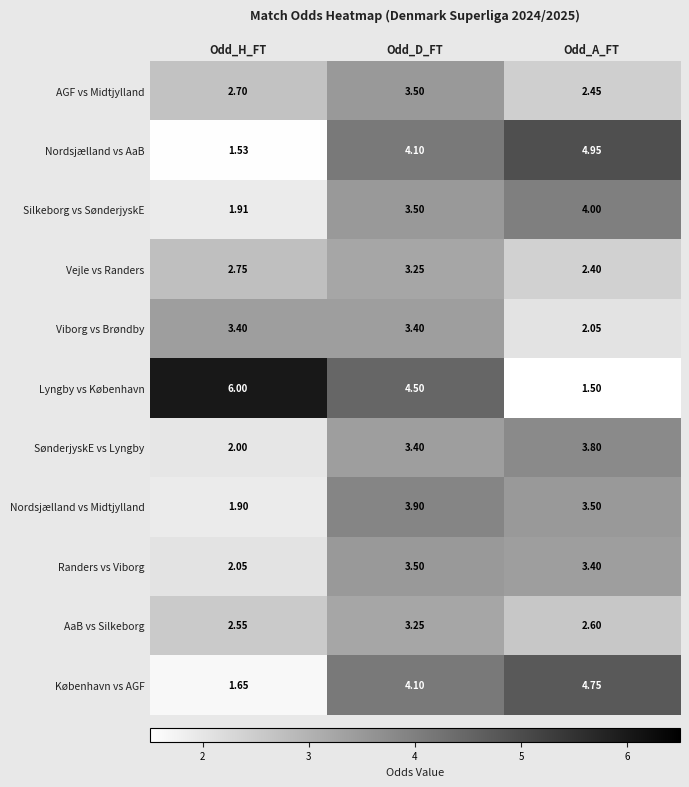

Which category has the lowest value in the Nordsjælland vs Midtjylland series?

Odd_H_FT